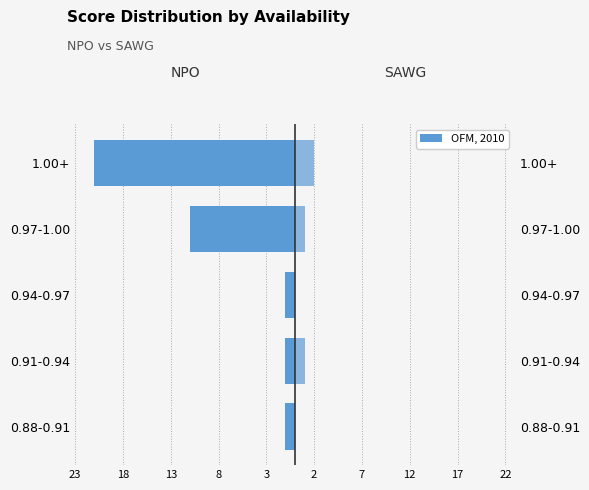

Between 18 and 8, which series saw the biggest shift?

NPO